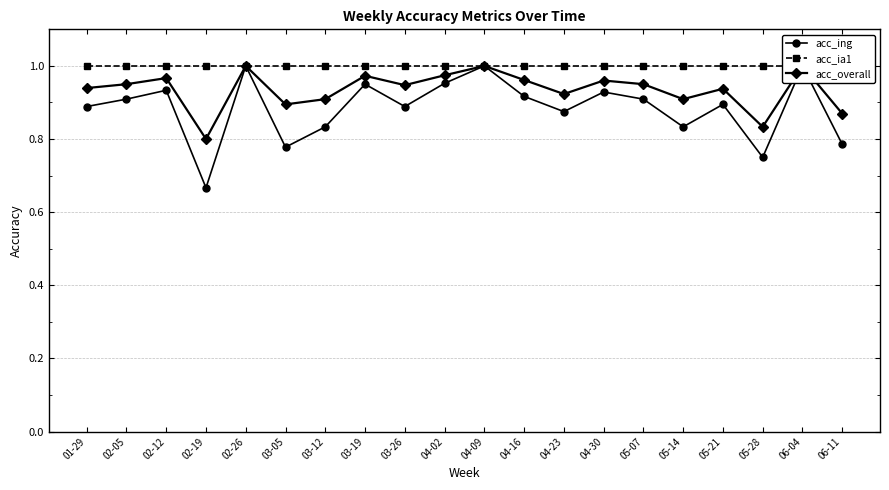

Where is acc_overall nearest to the value 0?

02-19